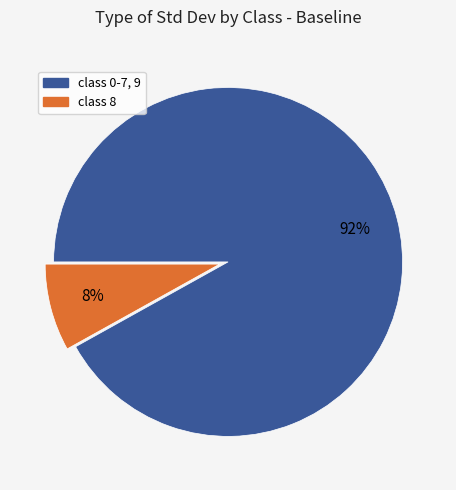

To the nearest percent, what percentage of the pie is class 8?

8%